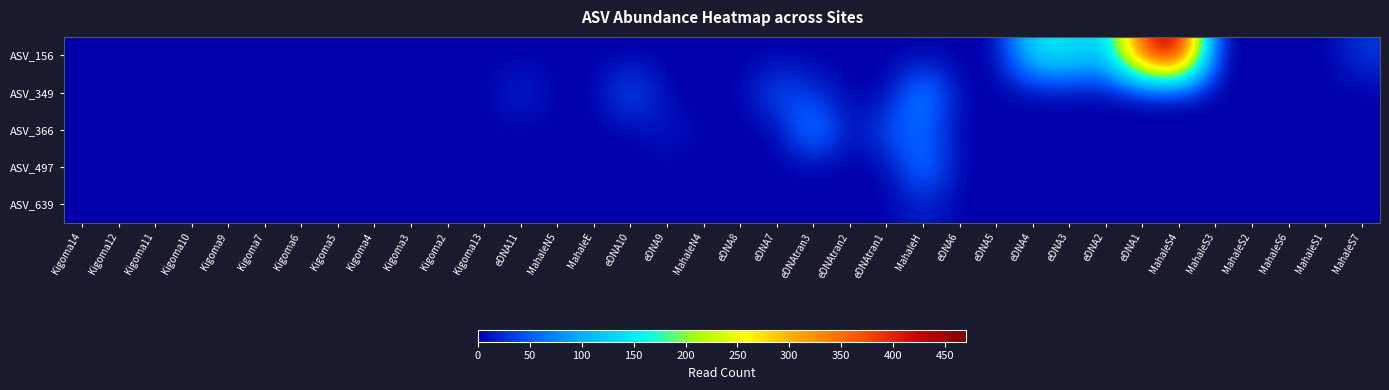

Between Kigoma9 and Kigoma5, which is larger?

Kigoma9